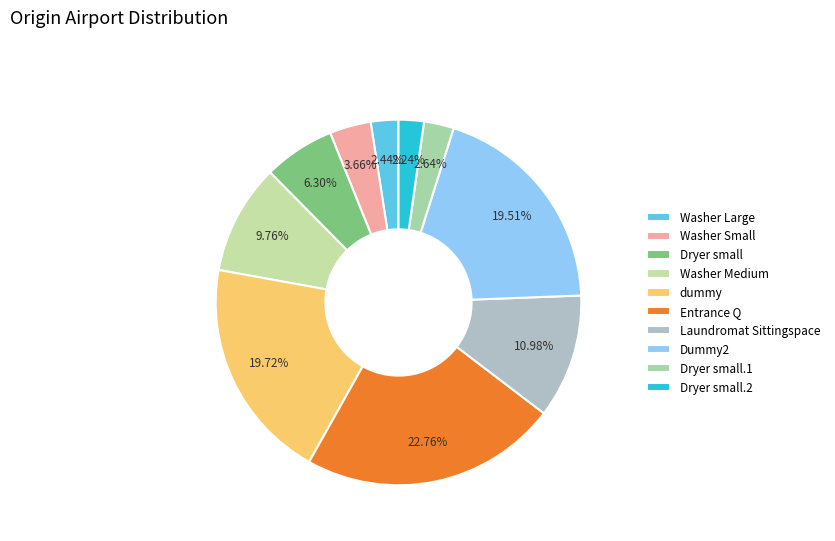

To the nearest percent, what percentage of the pie is Washer Large?

2%